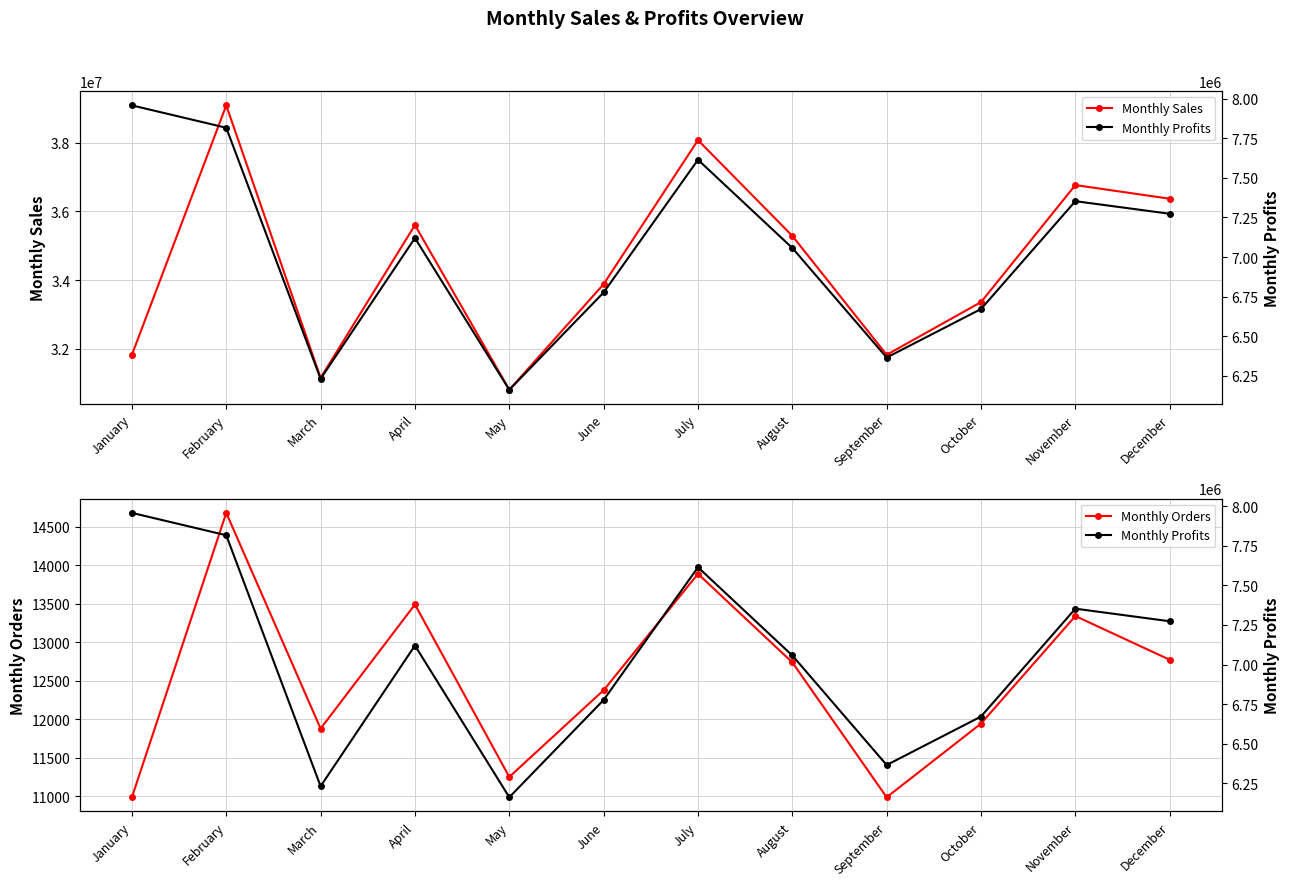

Is the value of Monthly Profits at February greater than the value of Monthly Sales at July?

No